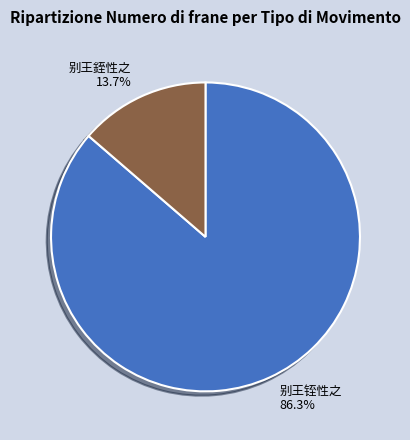

Which slice is the smallest?

别王銍性之